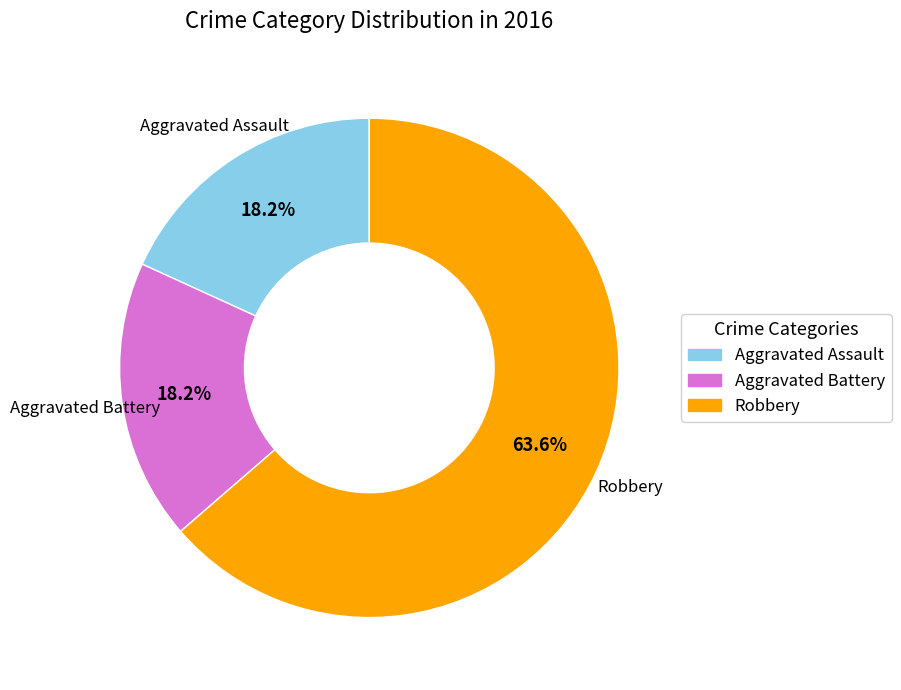

Count the number of slices in the pie.

3